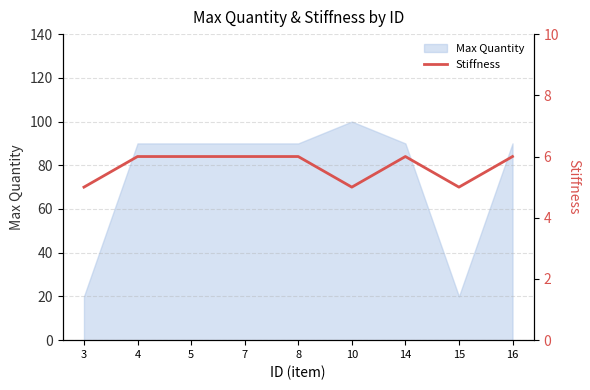

Is it true that Max Quantity equals 20 at 3?

True